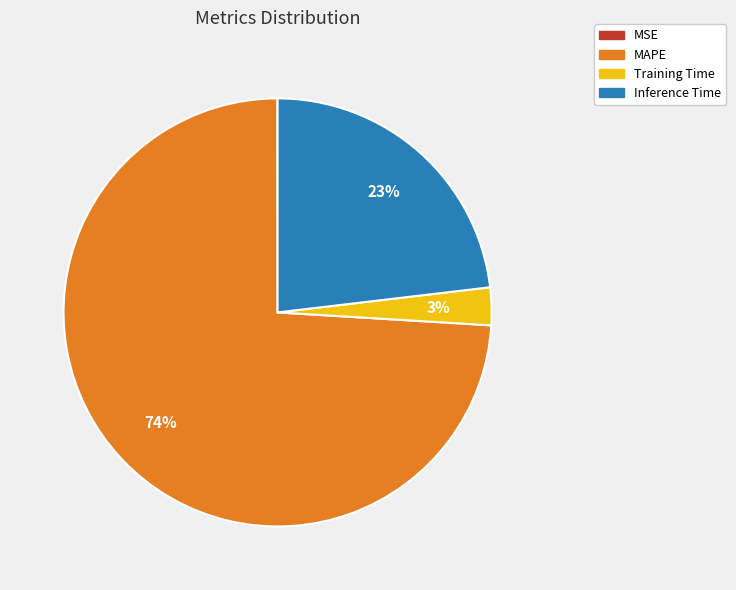

Which slice is the largest?

MAPE